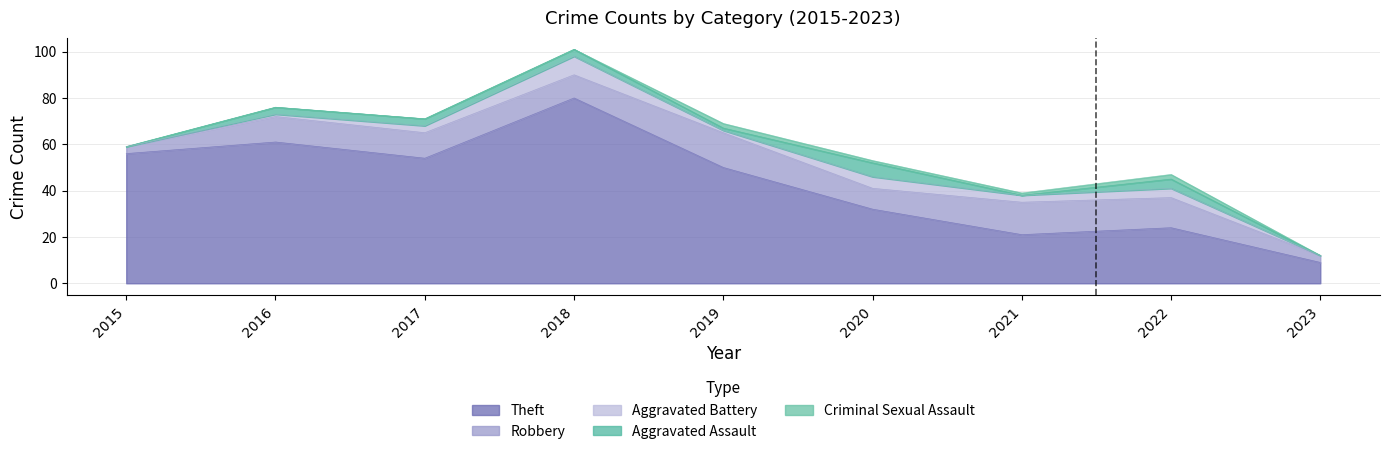

How many values in the Aggravated Assault series exceed 3?

2